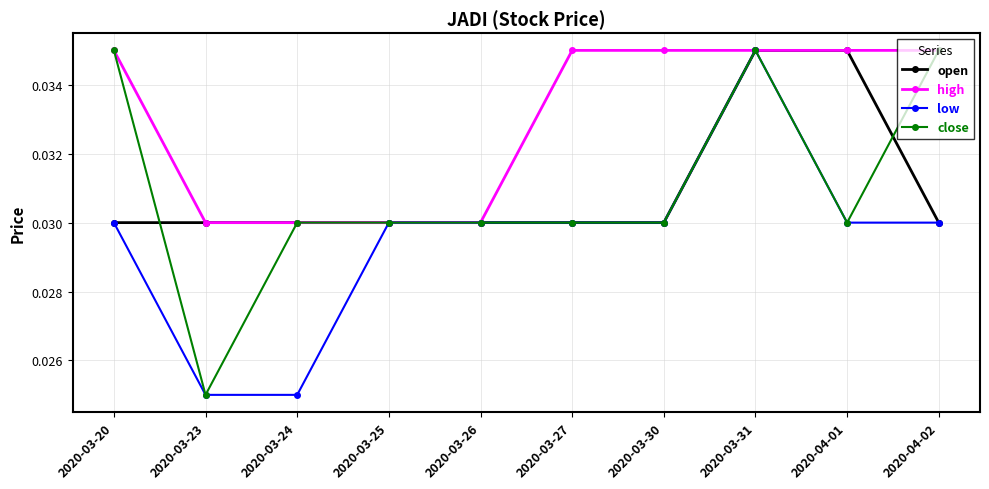

What is the label of the 8th point from the left?

2020-03-31